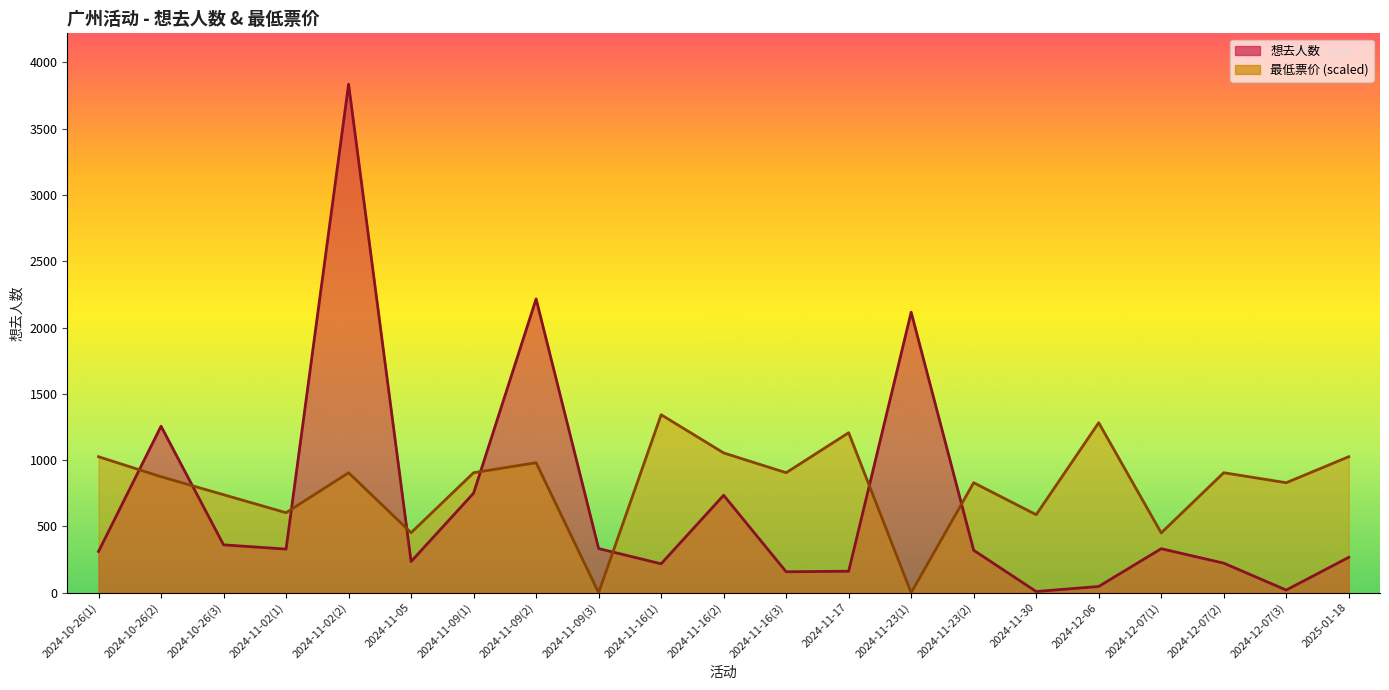

How many series are shown in this chart?

2